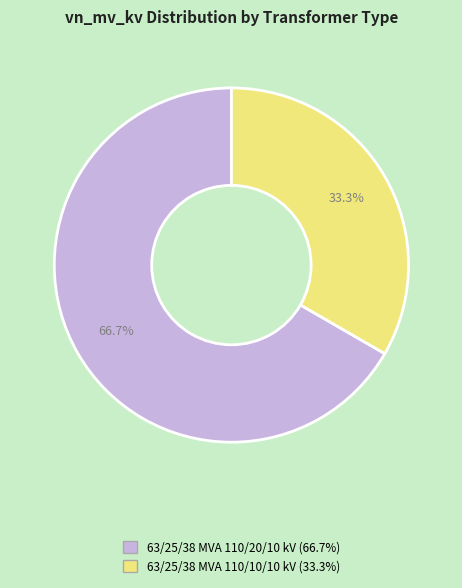

Between 63/25/38 MVA 110/20/10 kV and 63/25/38 MVA 110/10/10 kV, which is larger?

63/25/38 MVA 110/20/10 kV